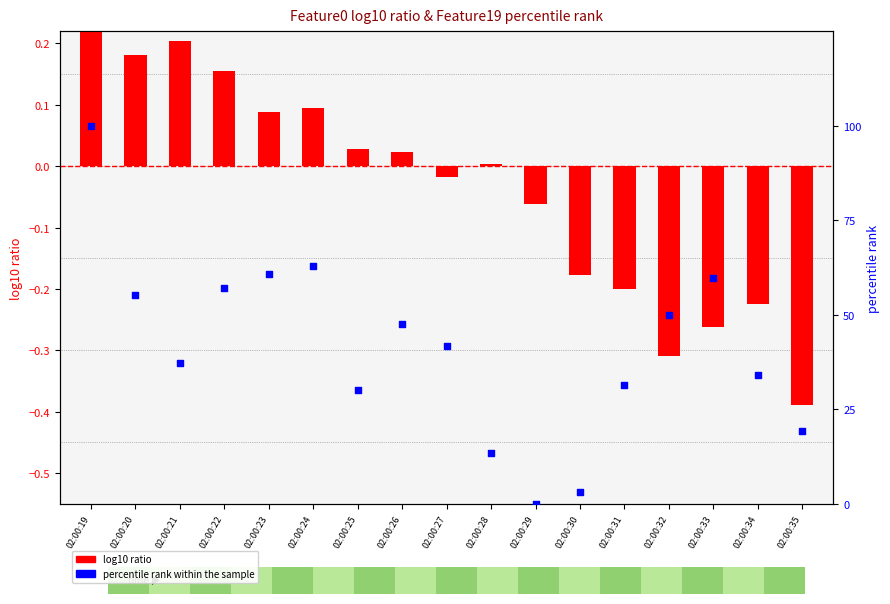

Is the value of percentile rank within the sample at 02:00:25 greater than the value of log10 ratio at 02:00:20?

Yes